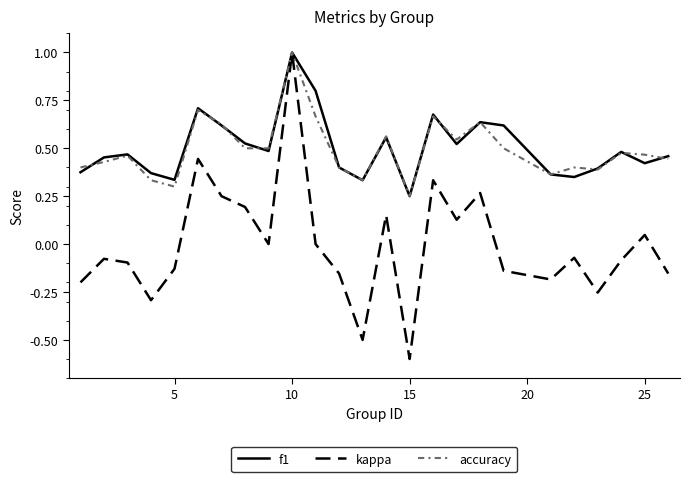

What is the smallest value displayed?

-0.6